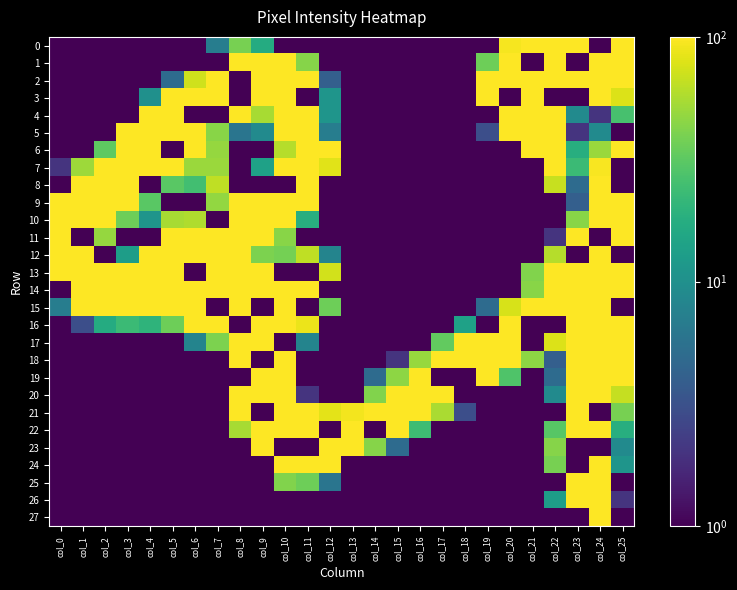

What is the spread (max minus min) of values at col_3?

254.9